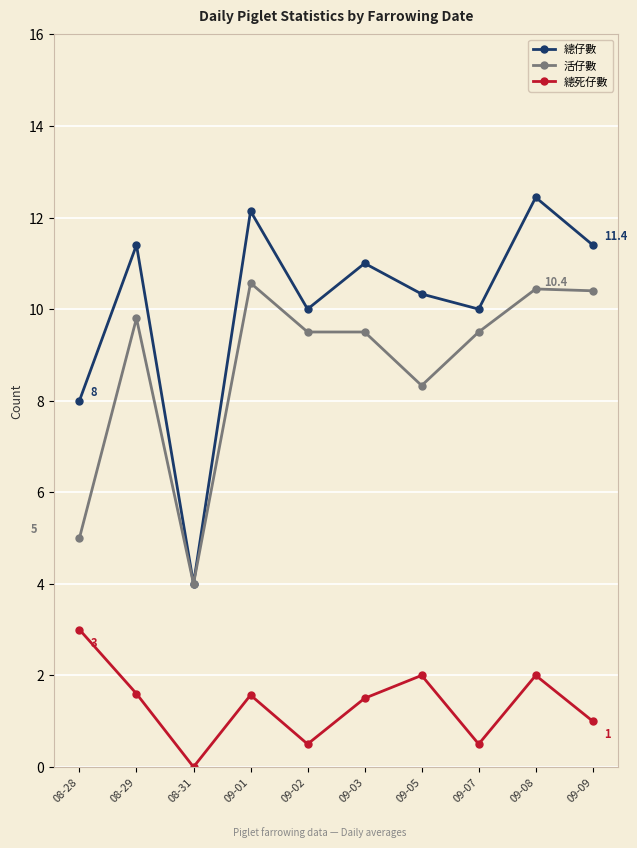

How many values in the 活仔數 series are below 9?

3